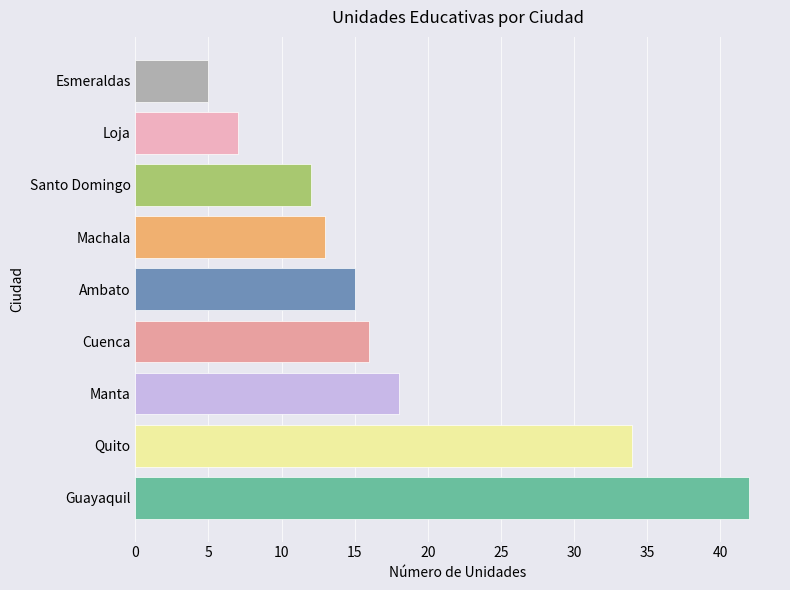

Does the chart contain any negative values?

No